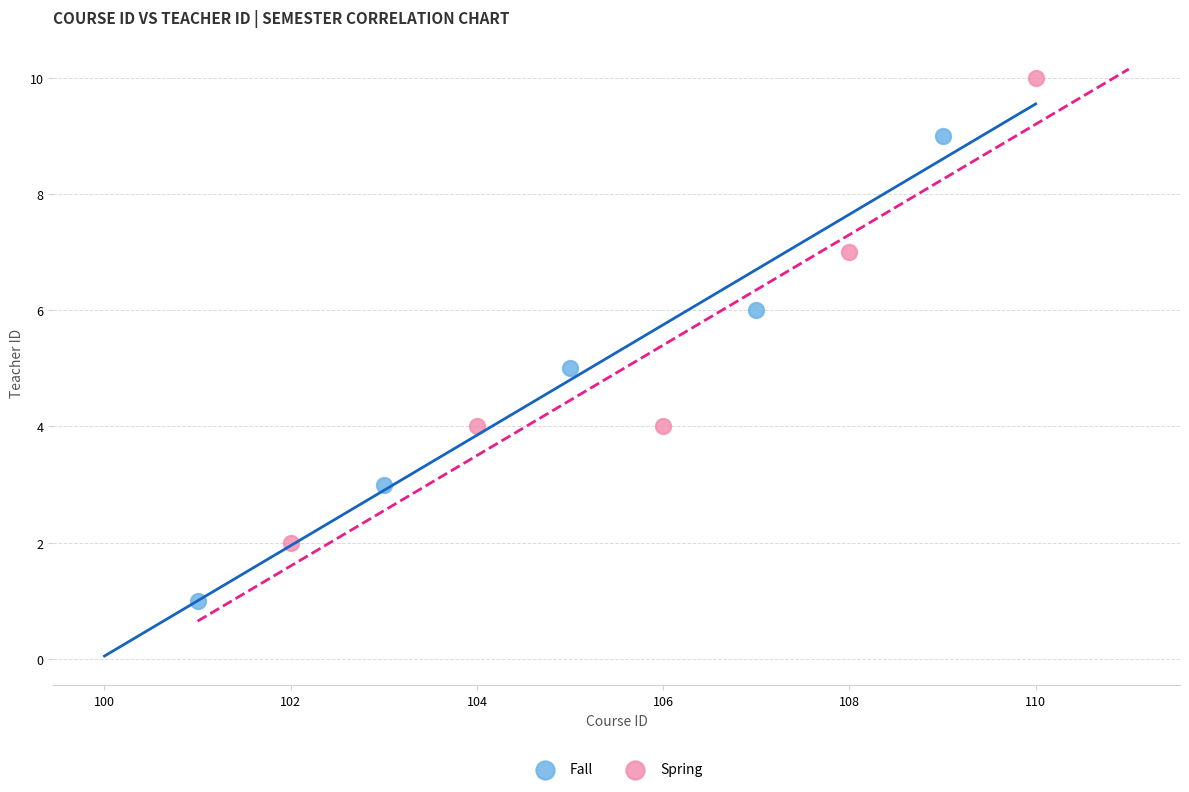

Which series contains the highest Y value?

Spring